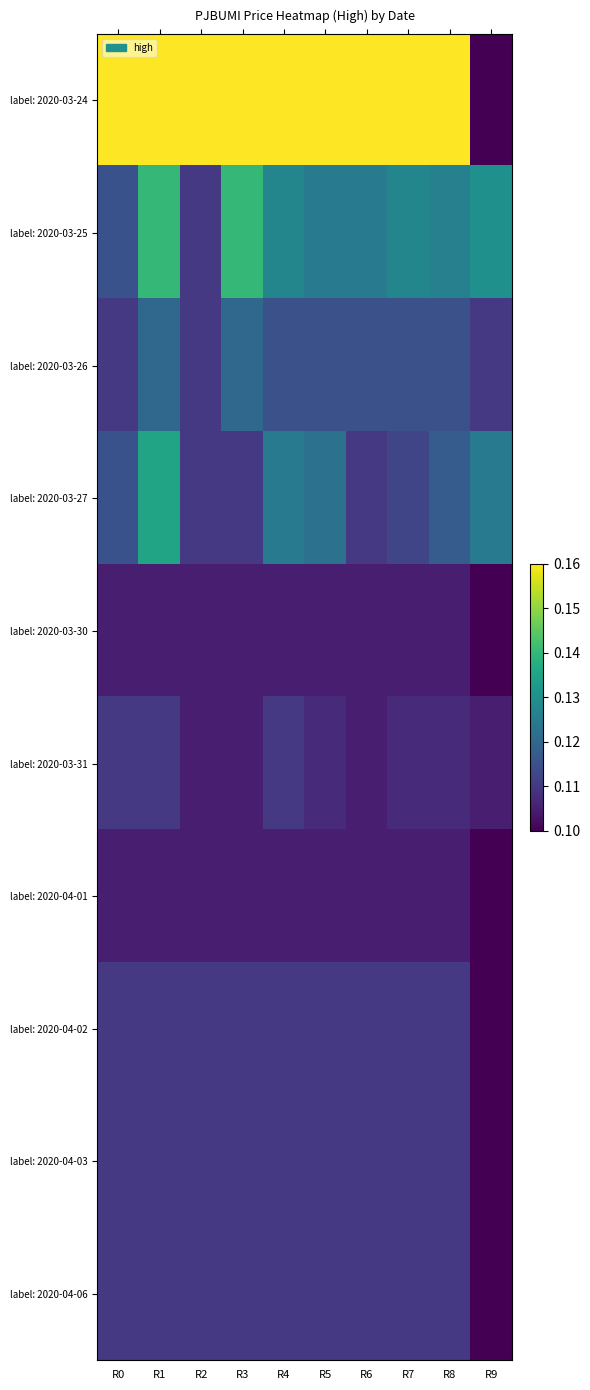

How many categories are shown in the chart?

10